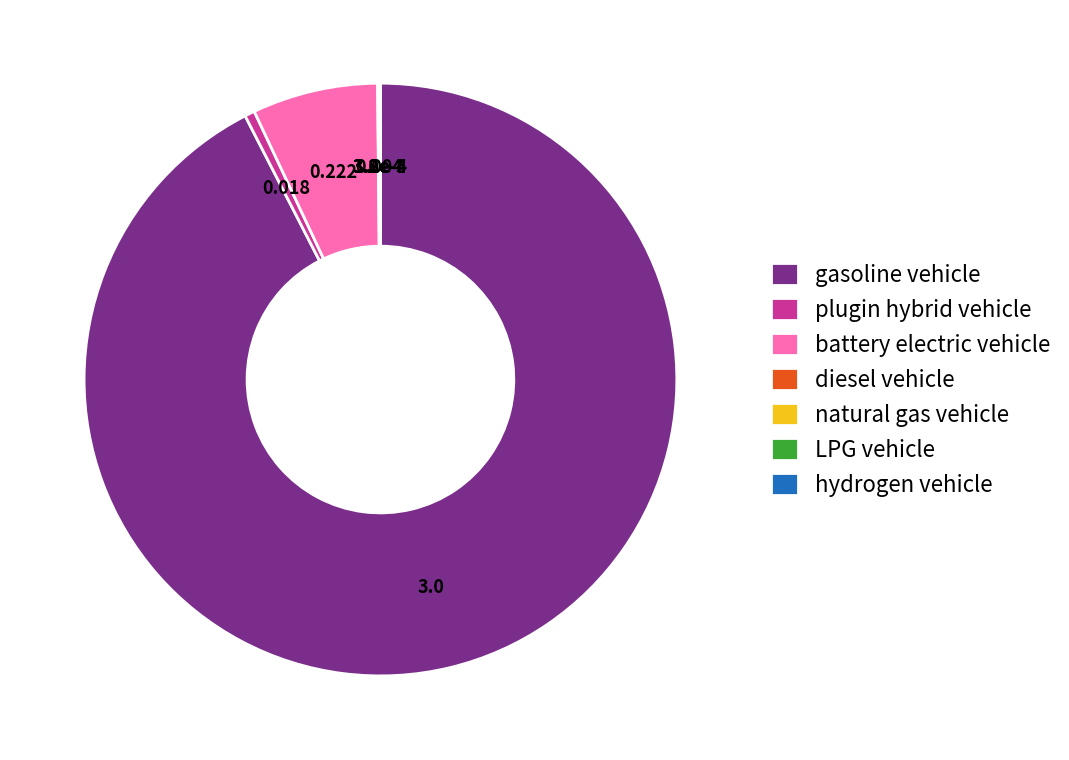

Which category has the biggest portion of the pie?

gasoline vehicle